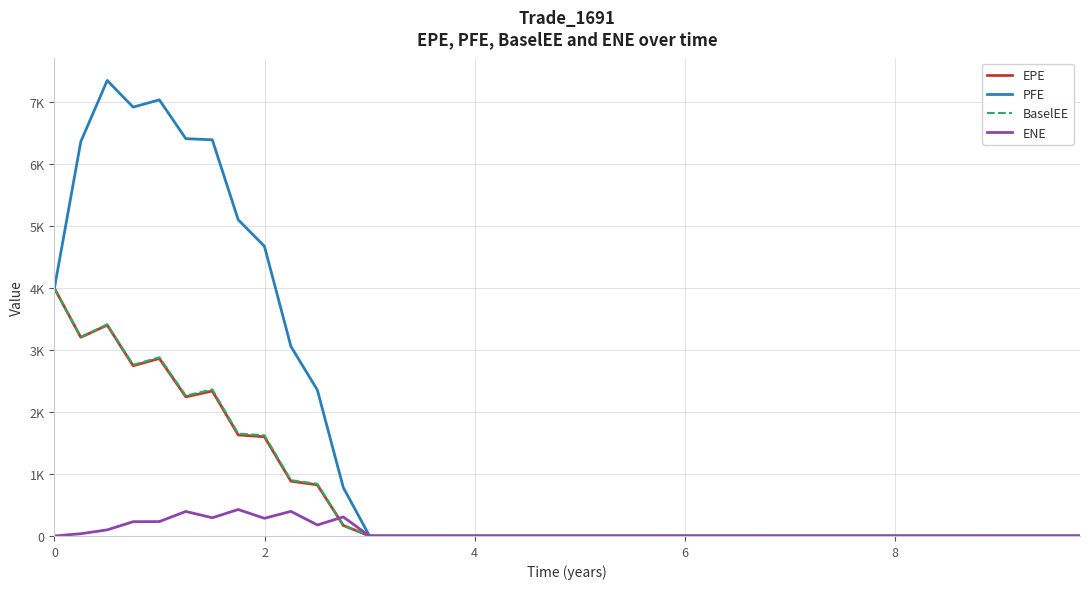

Does the chart have visible grid lines?

Yes